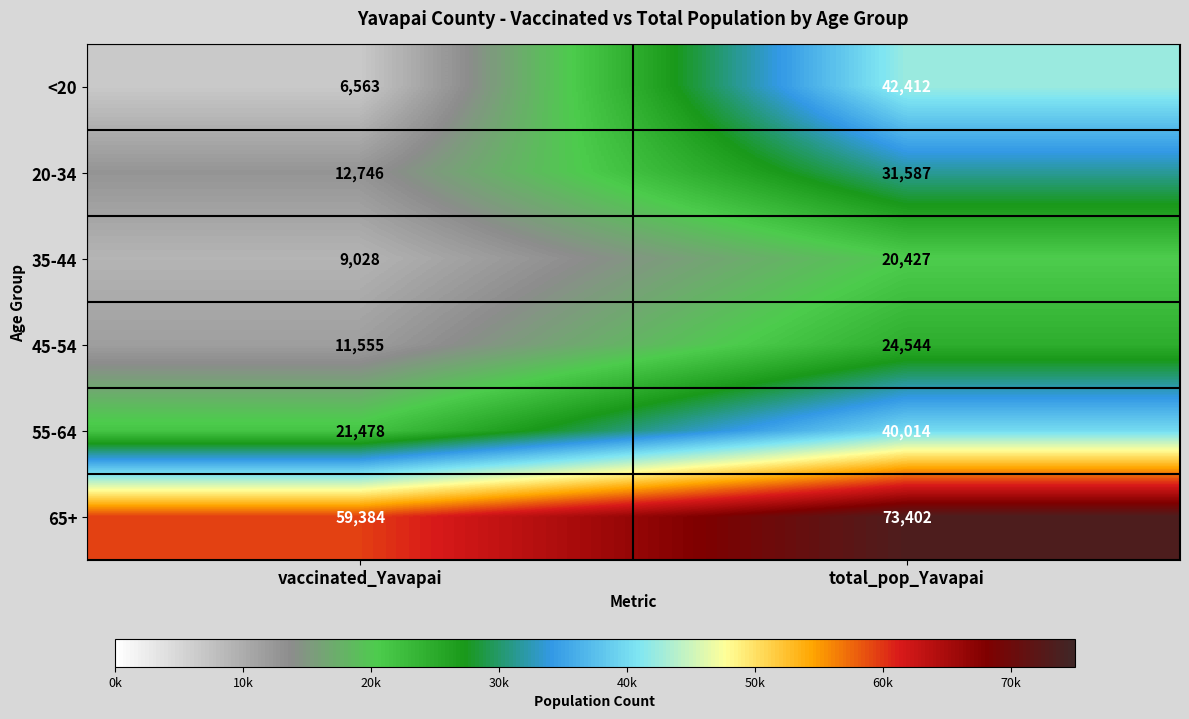

Which series has the largest total across all categories?

65+